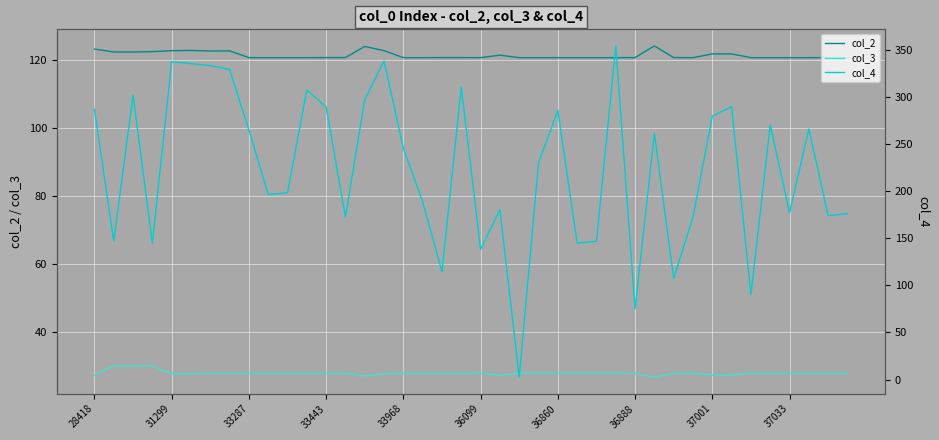

What are all the series names shown in the legend?

col_2, col_3, col_4